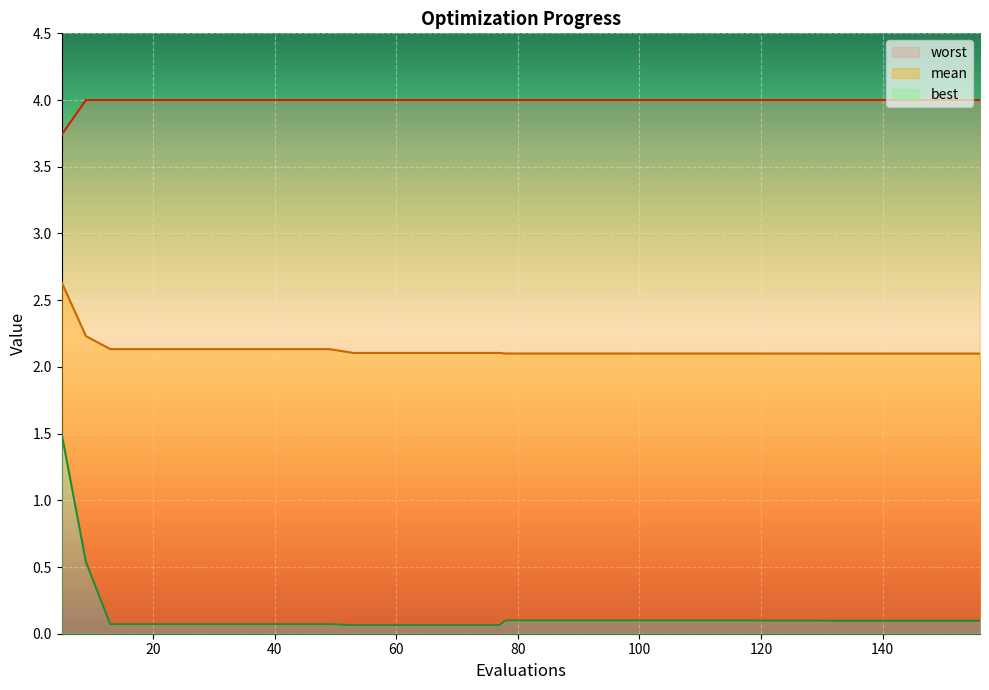

What is the difference between the maximum and second lowest values in the mean series?

0.5